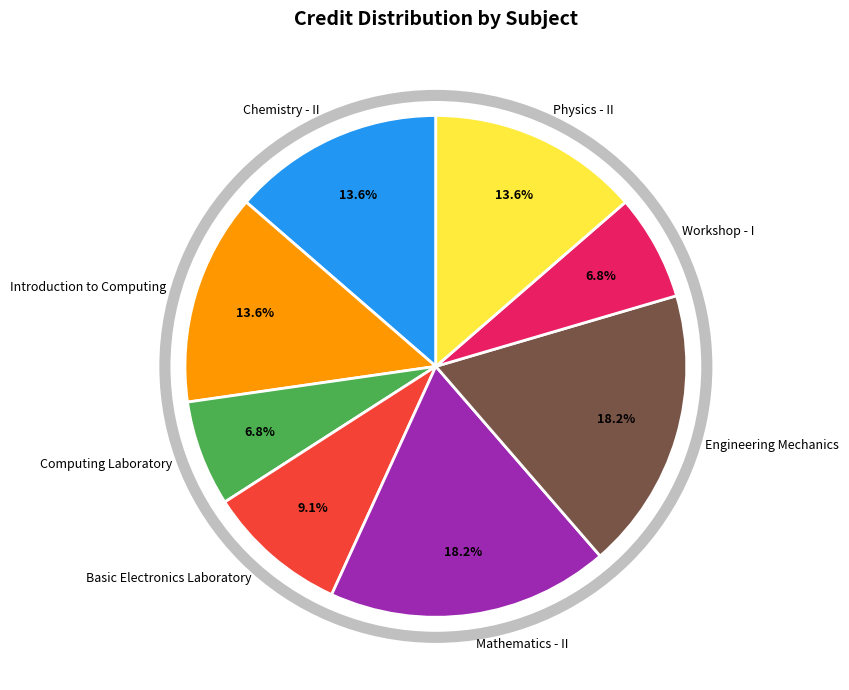

How many slices are in this pie chart?

8